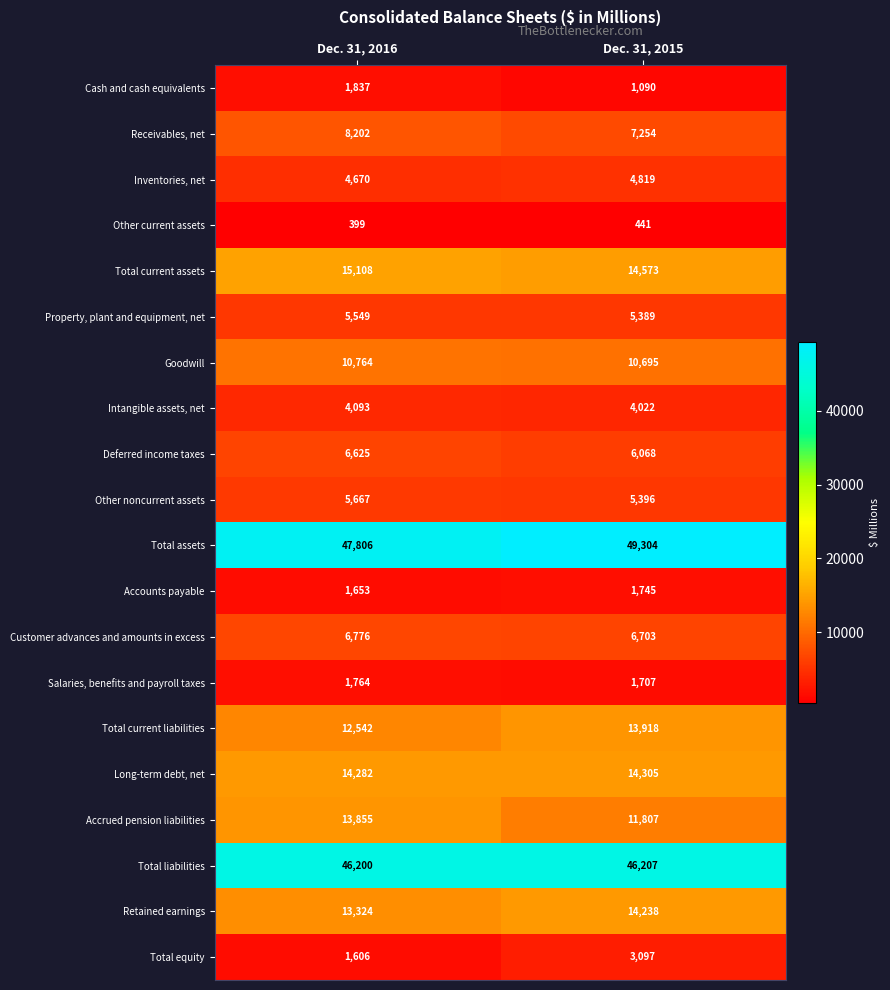

What is the sum of the Property, plant and equipment, net values at Dec. 31, 2016 and Dec. 31, 2015?

10938